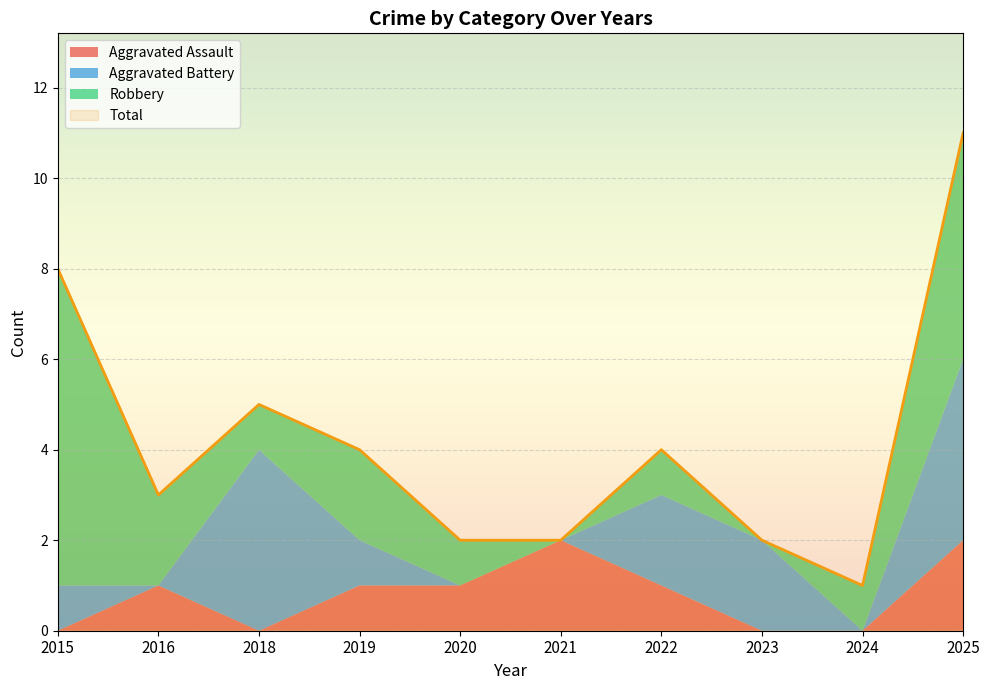

Which series changed the most between 2015 and 2019?

Robbery